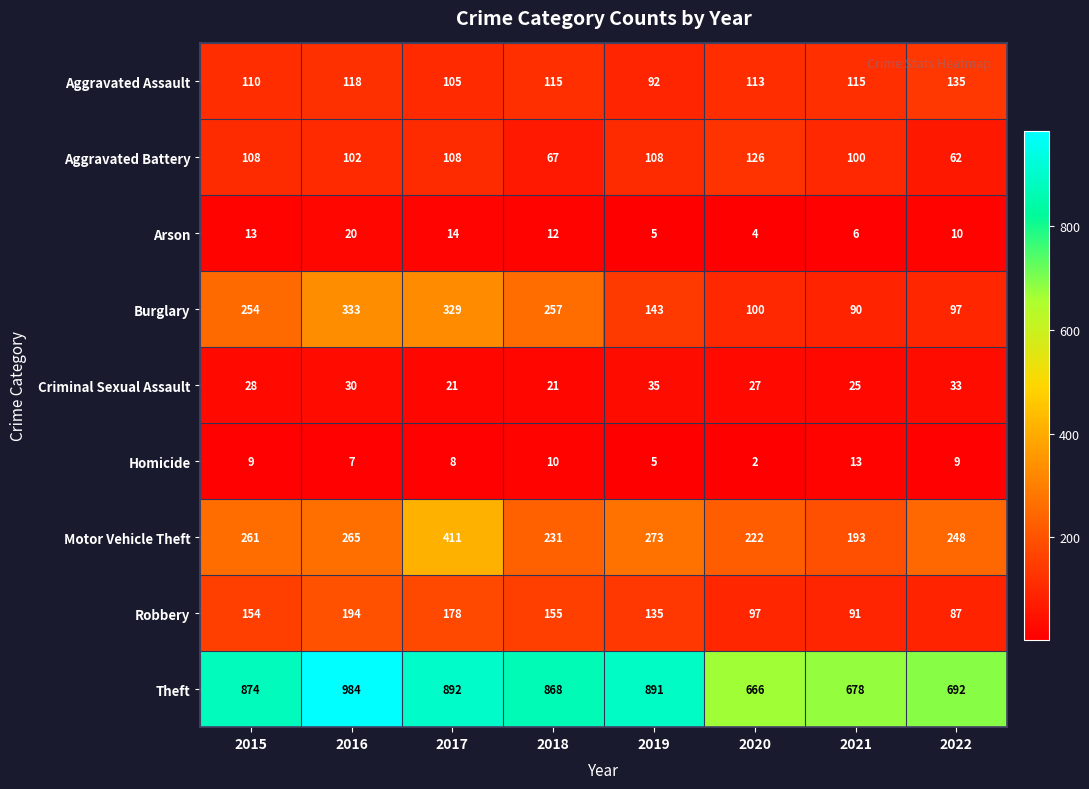

At which label is Criminal Sexual Assault closest to 28?

2015